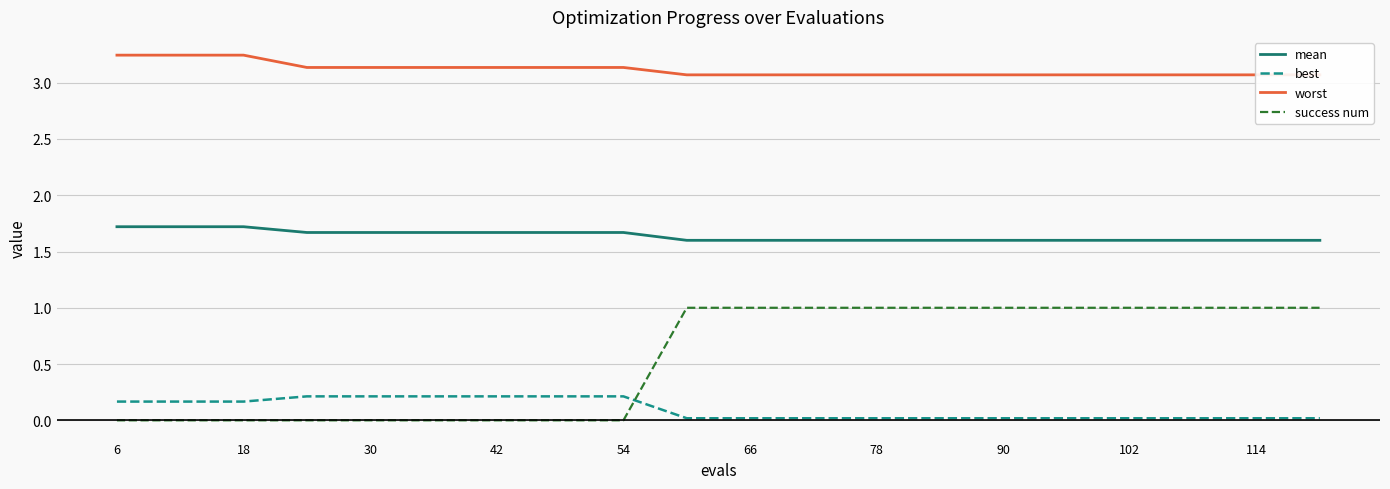

The mean series shows 0.4 at 102. True or false?

False